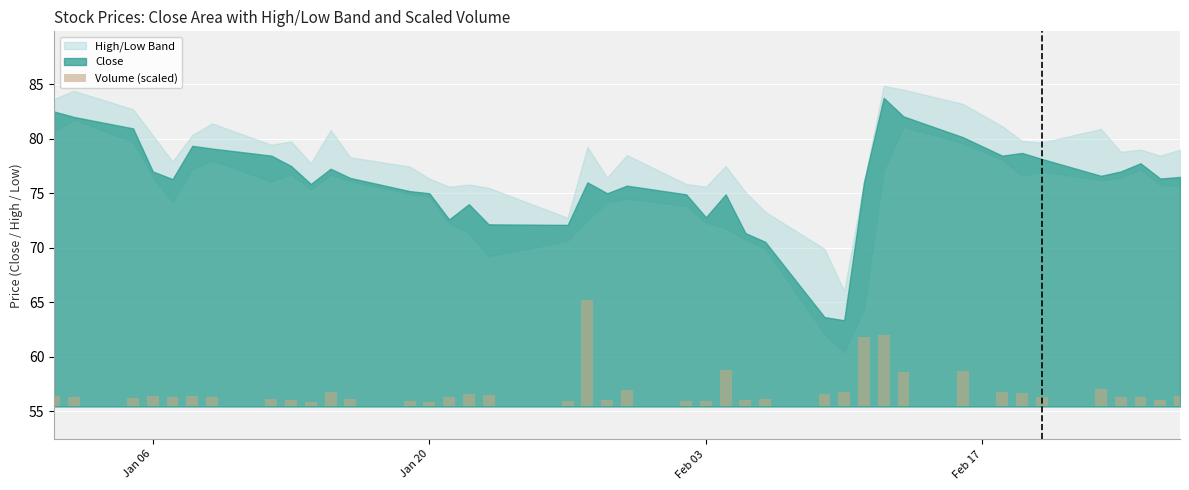

Reading right to left, extract all data points from this chart.

1.0	0.6	0.8	0.8	1.6	0.8	1.2	1.3	3.2	3.1	6.5	6.3	1.4	1.2	0.7	0.6	3.3	0.5	0.5	1.5	0.6	9.8	0.5	1.0	1.2	0.8	0.4	0.5	0.7	1.3	0.4	0.6	0.6	0.9	0.9	0.9	0.9	0.8	0.9	0.9